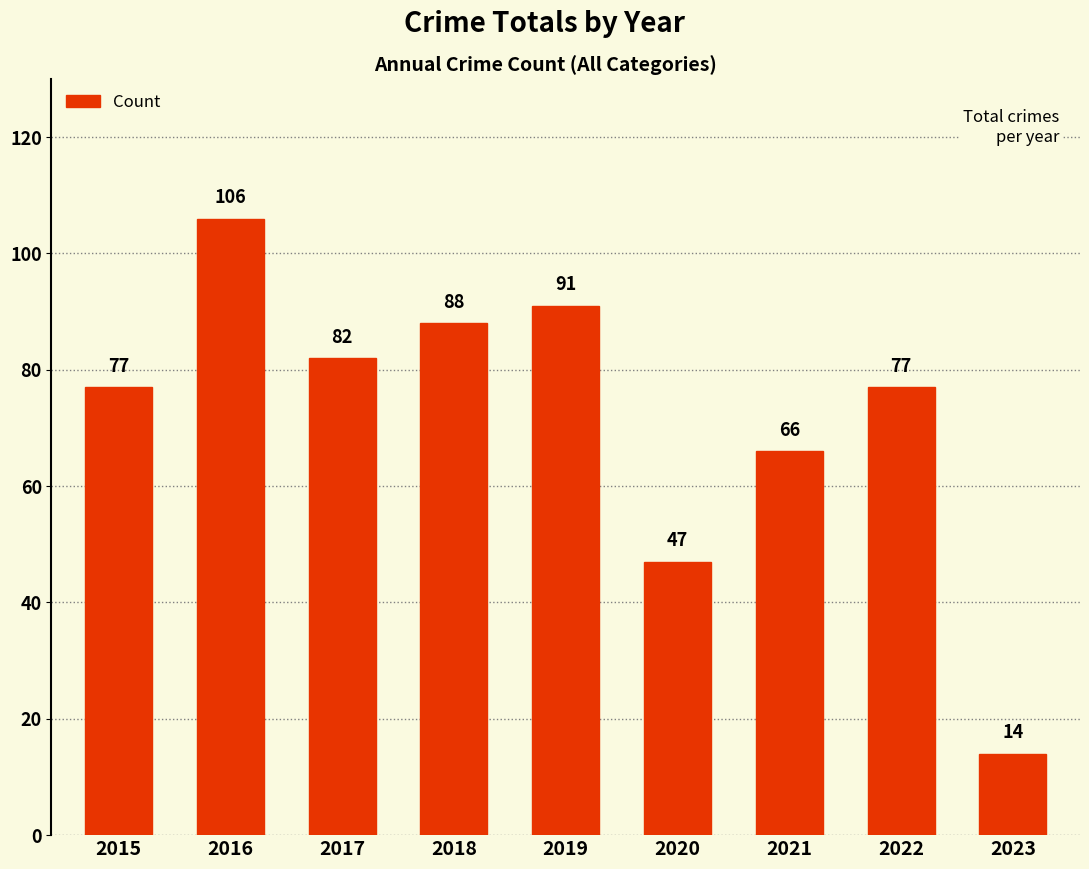

What is the value of the 1st bar from the left?

77